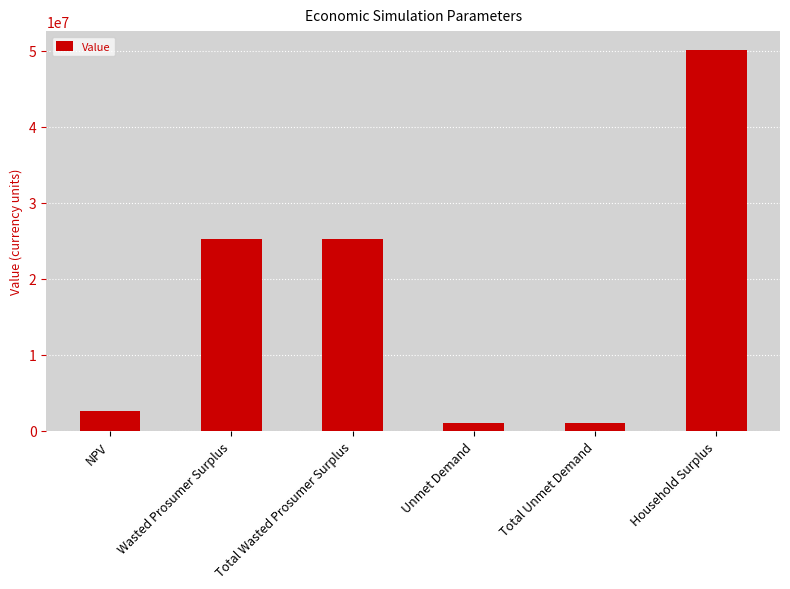

What is the ratio of the value at NPV to the value at Household Surplus?

0.1